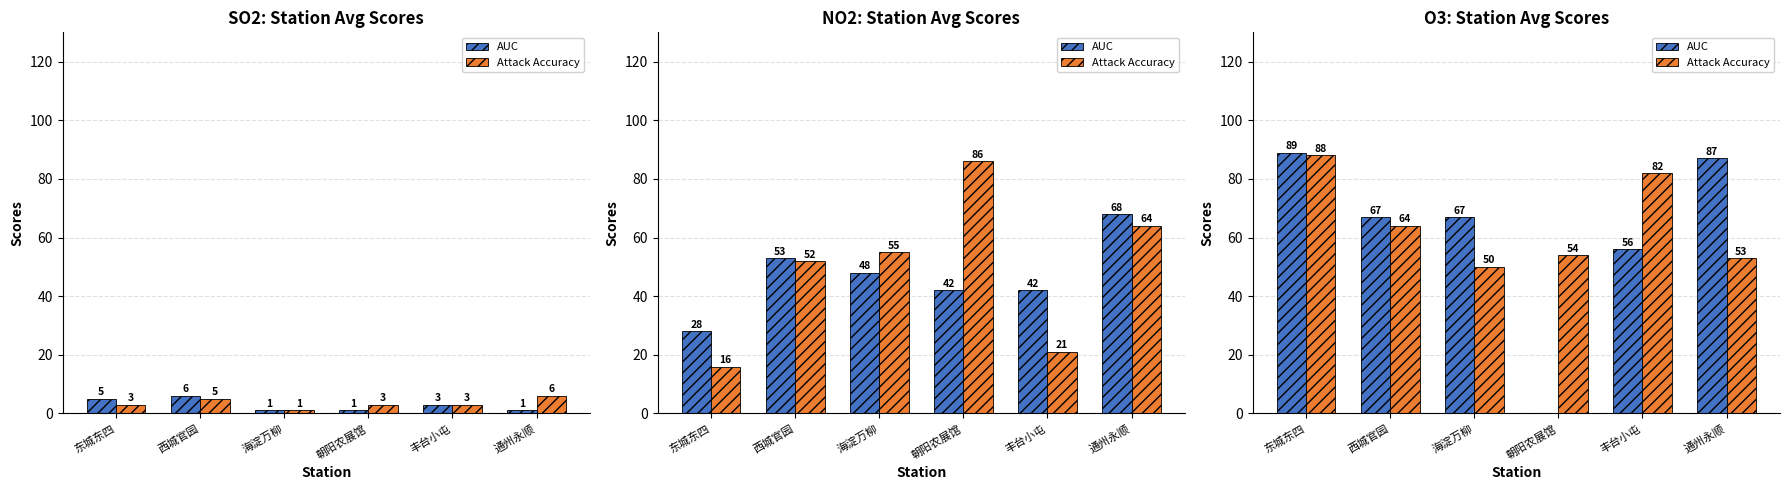

Between 朝阳农展馆 and 丰台小屯, which is larger?

丰台小屯